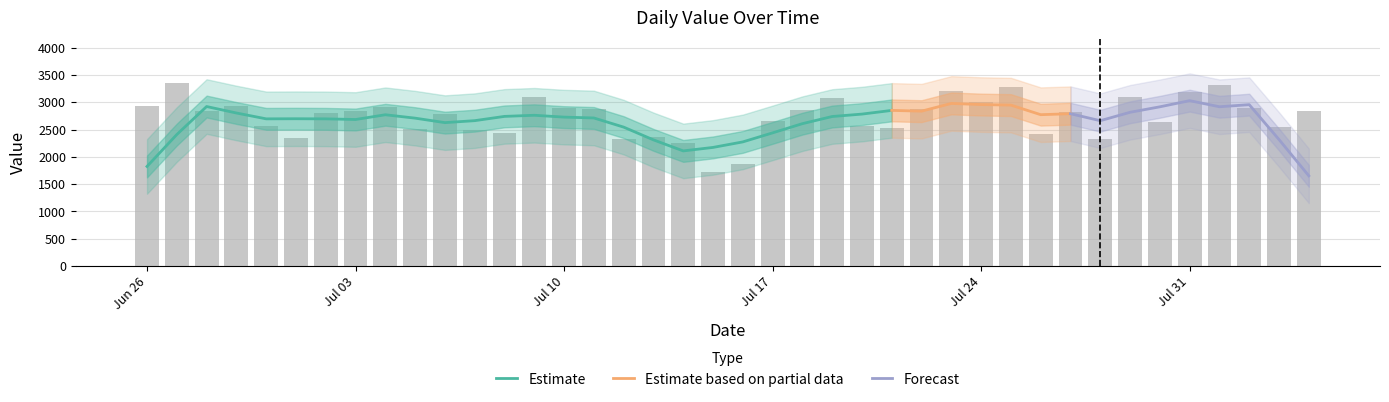

What position from the right is Jul 10?

26